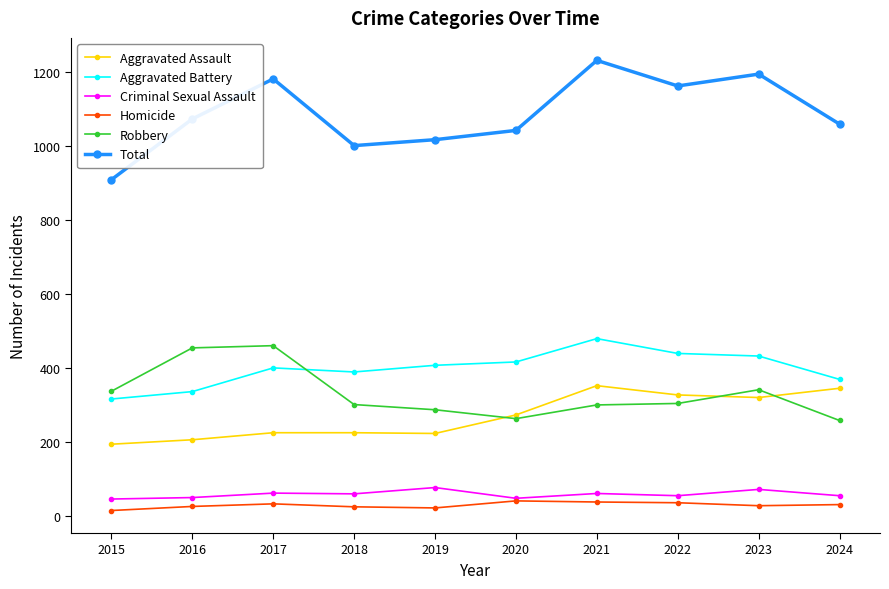

Is the value of Homicide at 2015 greater than the value of Aggravated Assault at 2017?

No